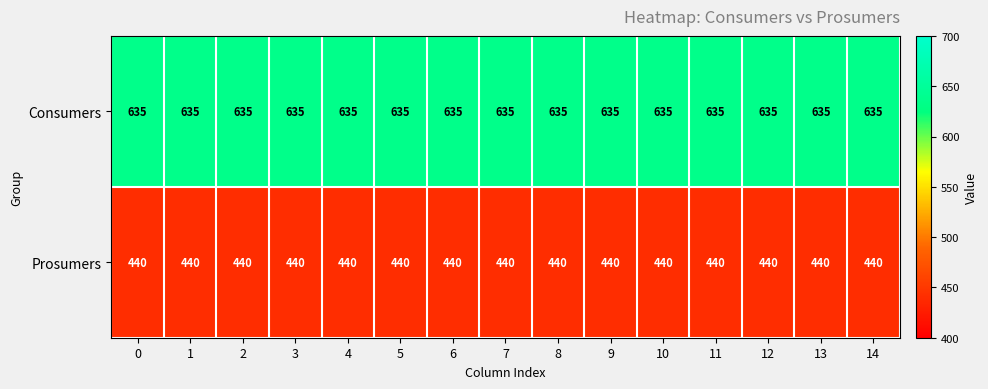

What is the sum of the Consumers values at 12 and 6?

1270